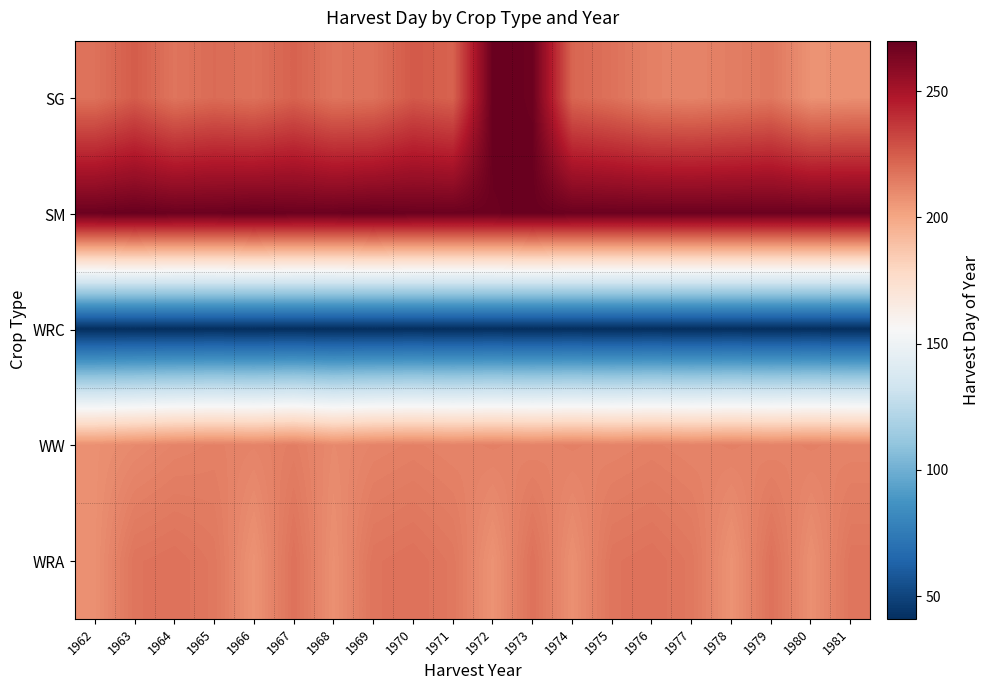

At how many categories does at least one series exceed 99?

20